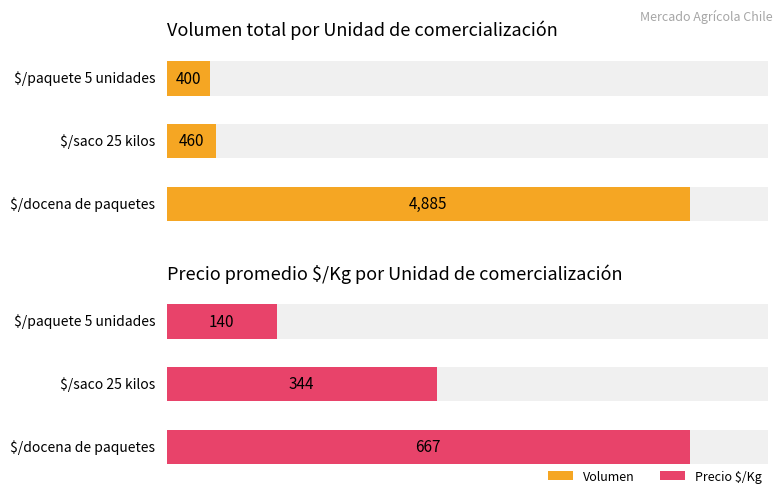

What is the average value?

384